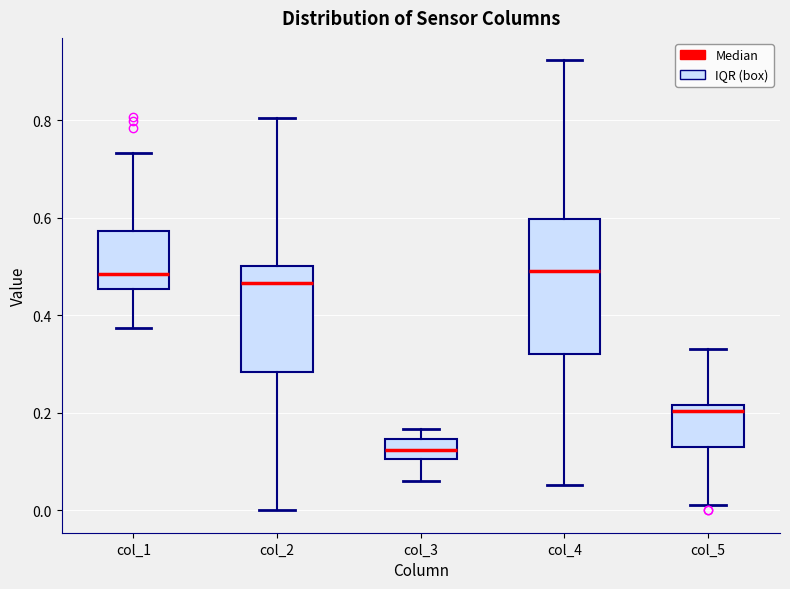

Reading left to right, transcribe this box plot: for each box, give where its median line is, the range the box spans, and where its two whiskers end, as read against the y-axis. The values are not printed on the chart, so give them approximately, as read against the axis.

col_1: median 0.48, box 0.46 to 0.58, whiskers 0.38 to 0.74
col_2: median 0.46, box 0.28 to 0.50, whiskers 0.00 to 0.80
col_3: median 0.12, box 0.10 to 0.14, whiskers 0.06 to 0.16
col_4: median 0.50, box 0.32 to 0.60, whiskers 0.06 to 0.92
col_5: median 0.20, box 0.14 to 0.22, whiskers 0.00 to 0.34